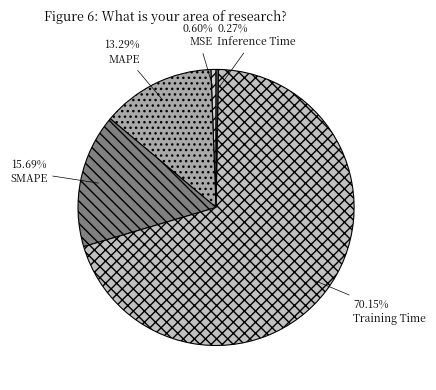

Does MAPE represent more than half of the total?

No